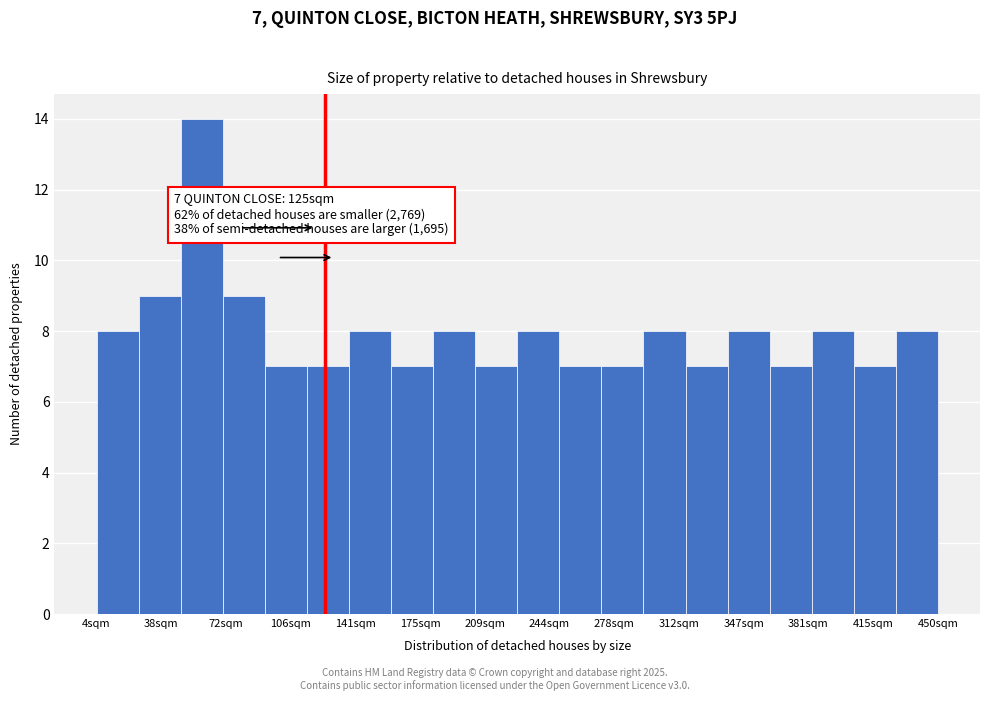

Which range on the x-axis has the tallest bar?

50 to 70